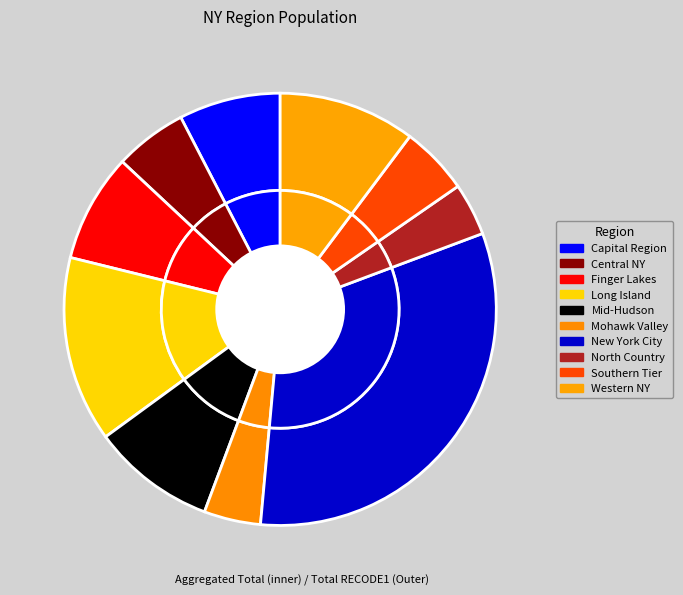

To the nearest percent, what is the difference between the largest and smallest slice percentages?

27%